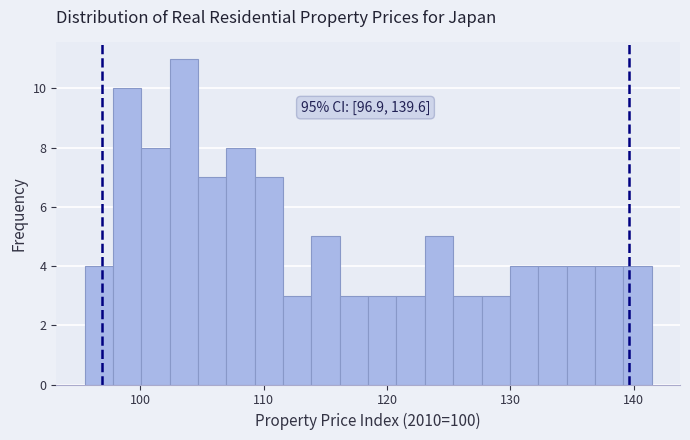

Around what value on the x-axis is the tallest bar? Give the approximate position of its centre, as read against the axis.

104